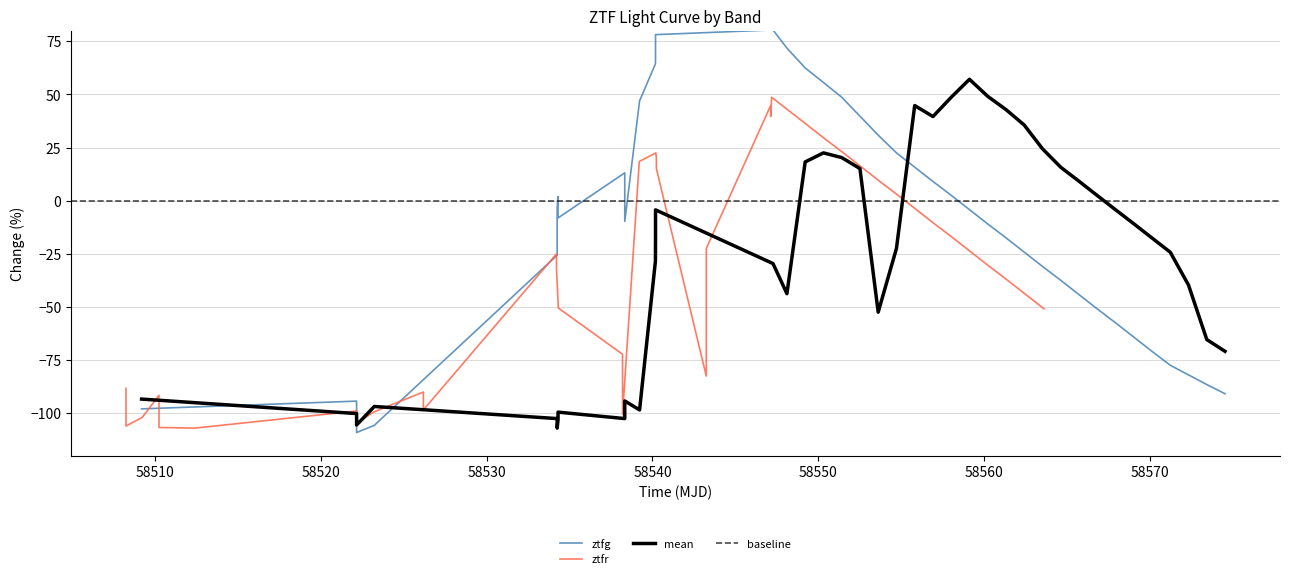

How many interior local valleys does the ztfg series have?

3